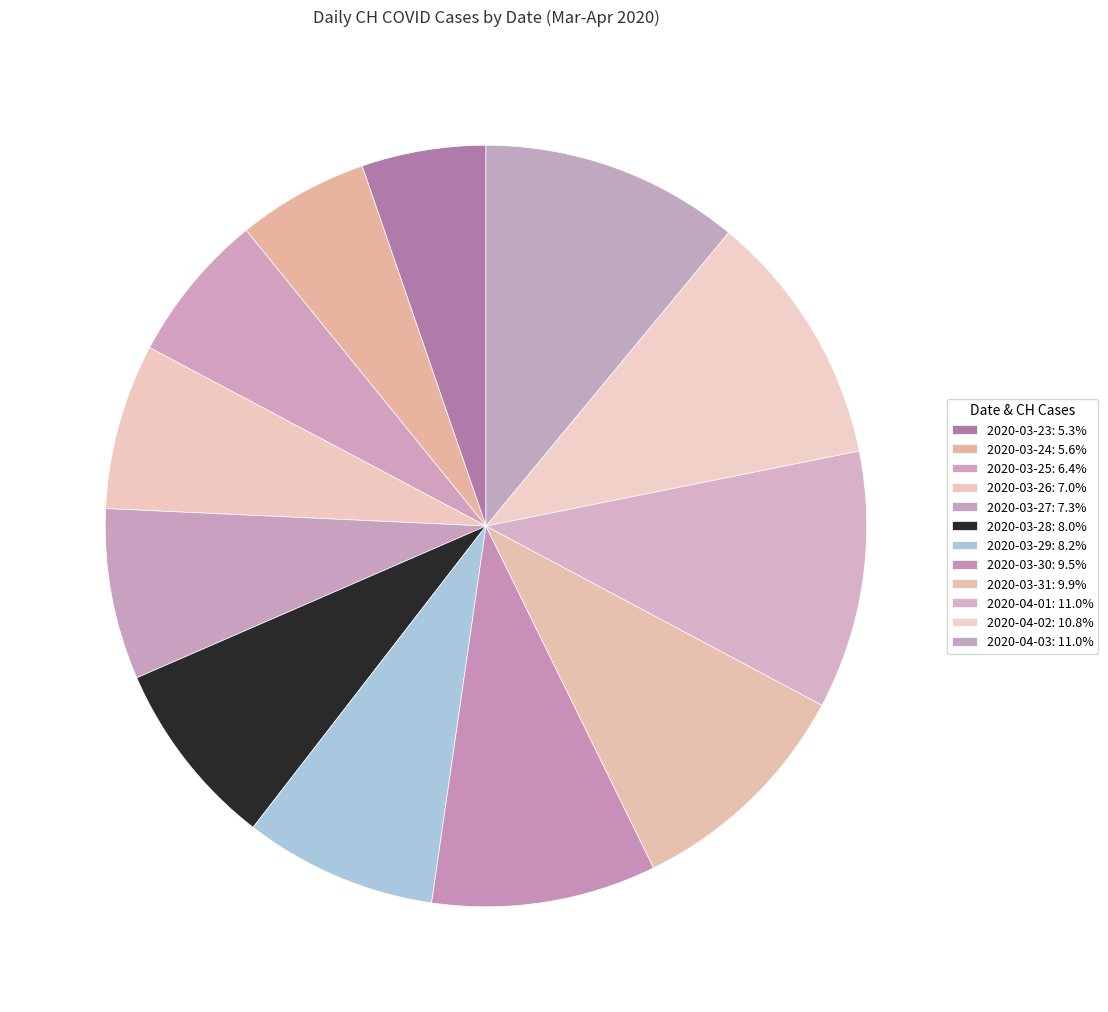

How many segments does this pie chart have?

12